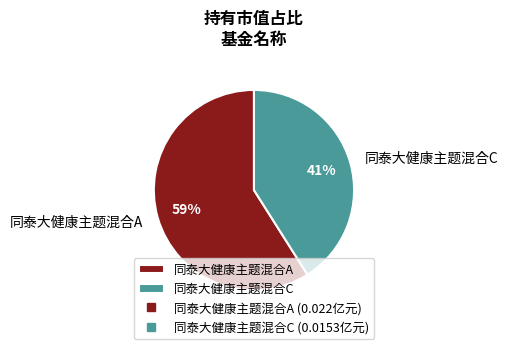

To the nearest percent, what is the difference between the largest and smallest slice percentages?

18%